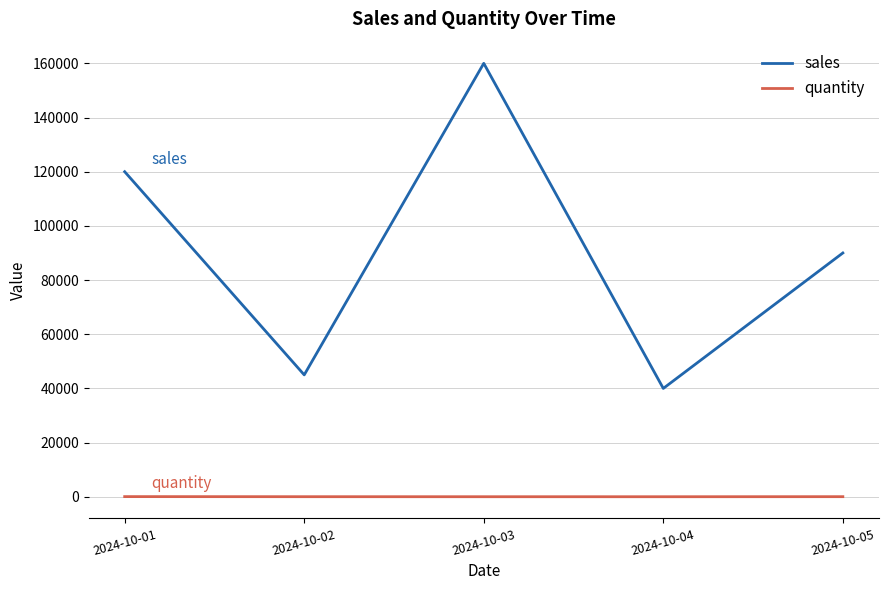

Is it true that sales equals 17969 at 2024-10-02?

False